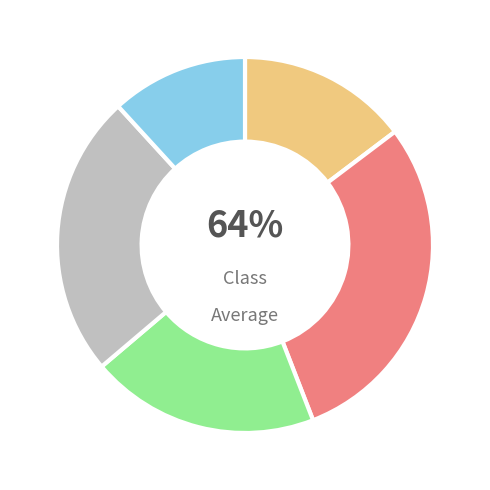

To the nearest percent, what is the average slice percentage?

20%